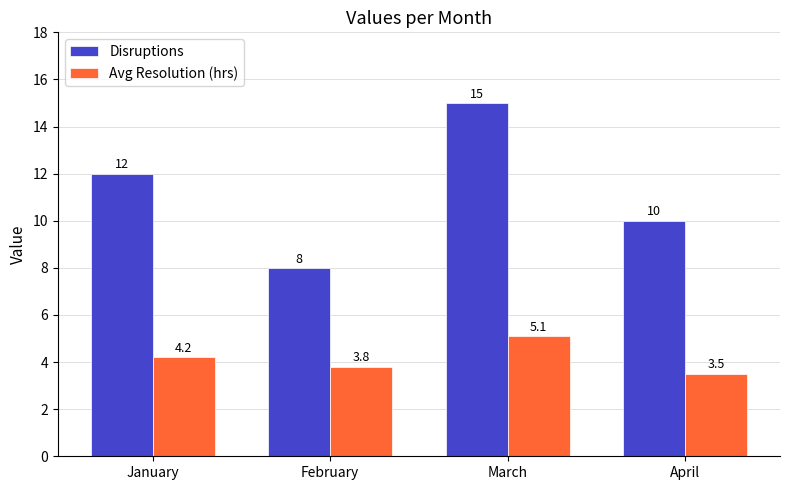

What are all the series names shown in the legend?

Disruptions, Avg Resolution (hrs)